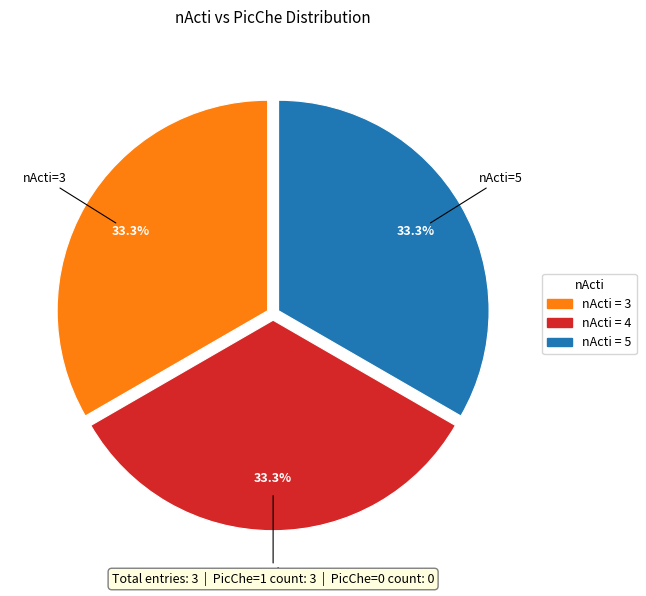

Does any single category account for the majority?

No